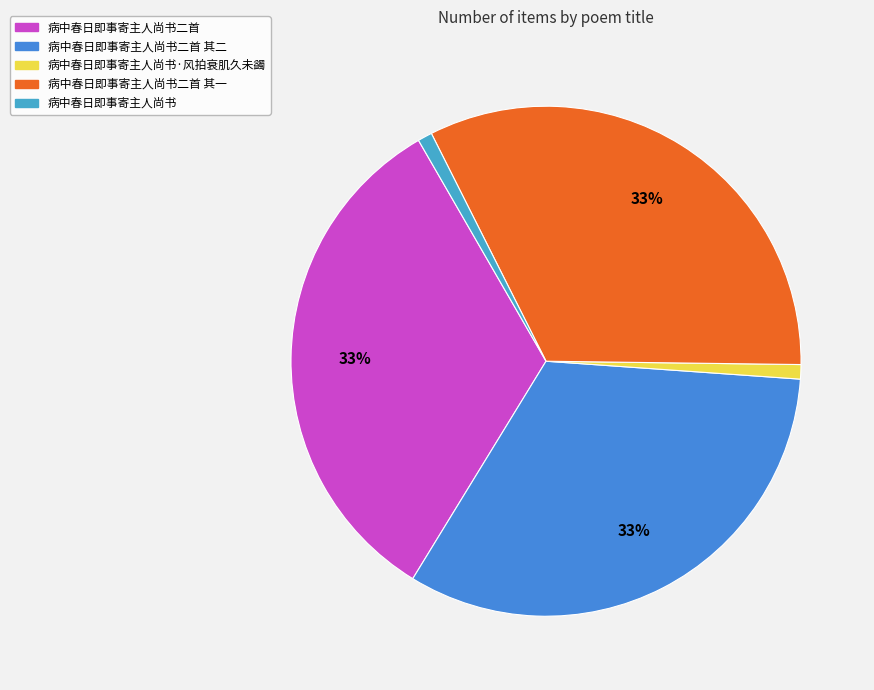

Is there a majority slice in this chart?

No